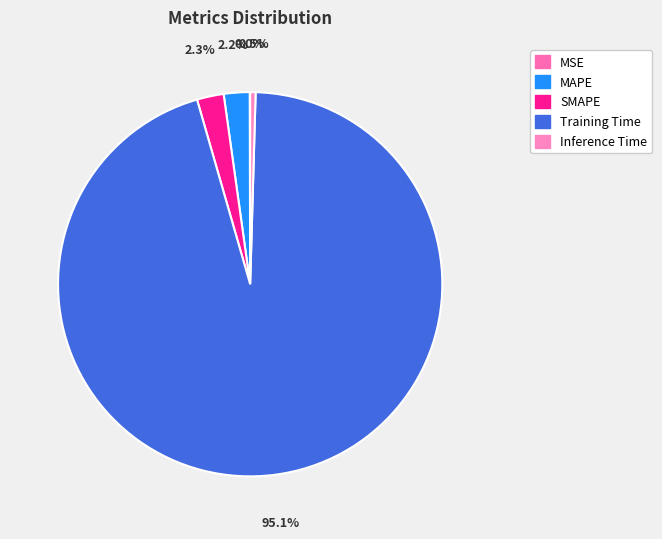

To the nearest percent, what is the average slice percentage?

20%